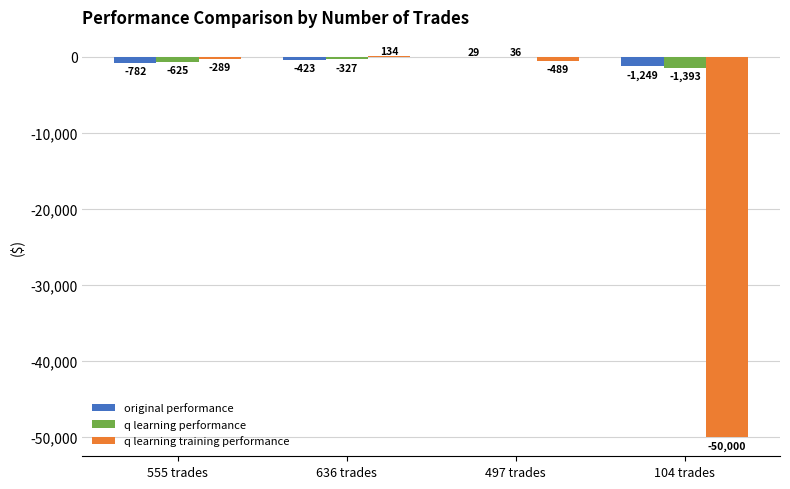

Does the chart contain stacked bars?

No